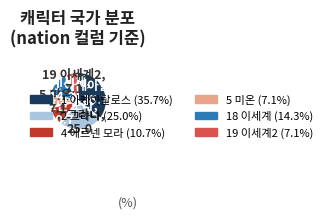

Is there any slice that represents more than half of the pie?

No